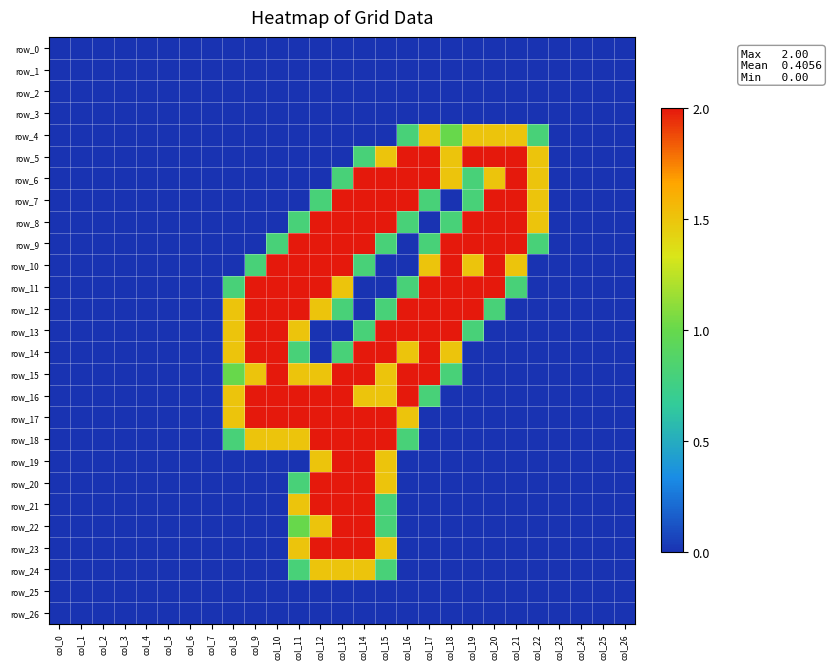

True or false: row_21 has a value of -1.1 at col_5.

False